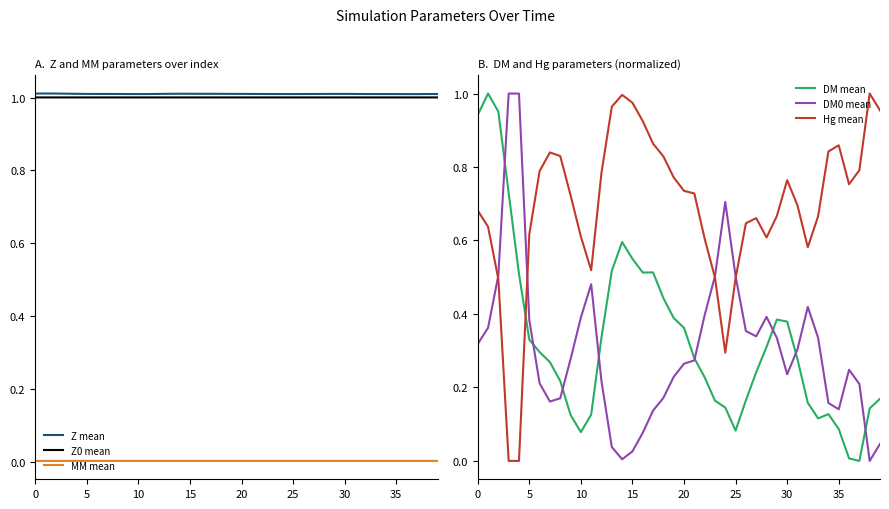

The value of Z0 mean at 15 is 0.3. True or false?

False